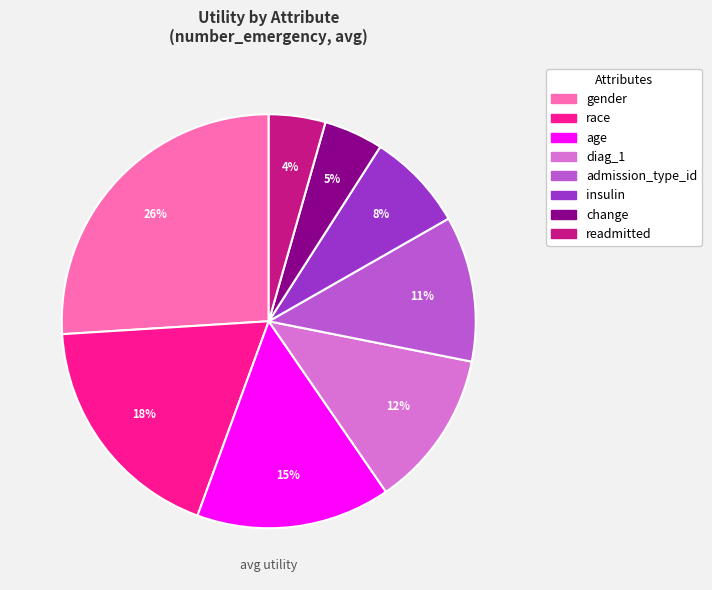

To the nearest percent, what is the difference between the gender and age slice percentages?

11%